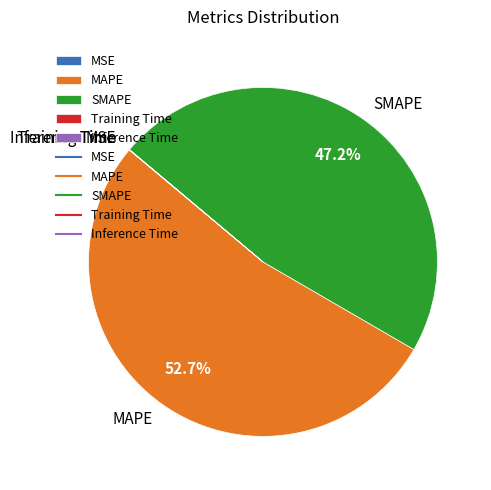

Which category has the biggest portion of the pie?

MAPE